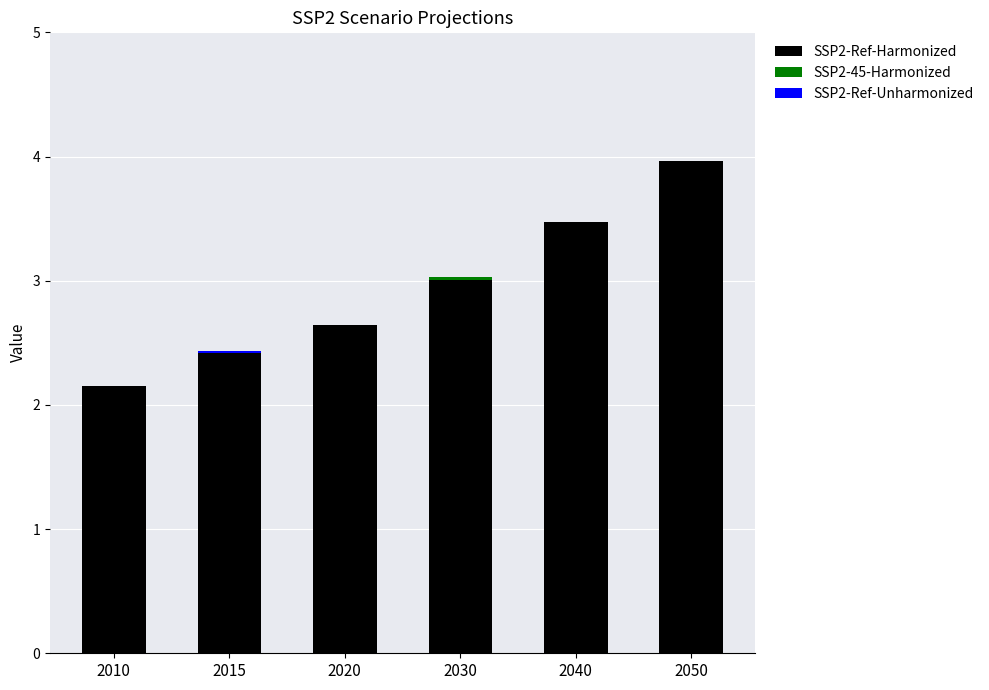

What is the total value across all series at 2010?

2.2